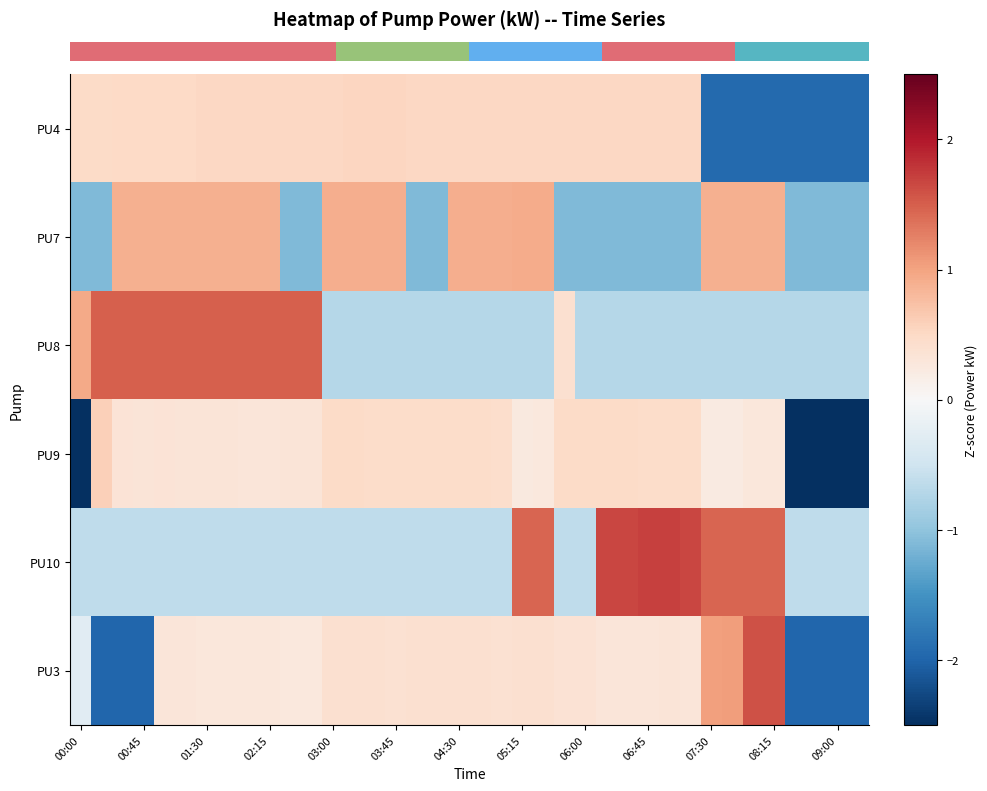

What is the minimum value shown in the chart?

-2.6